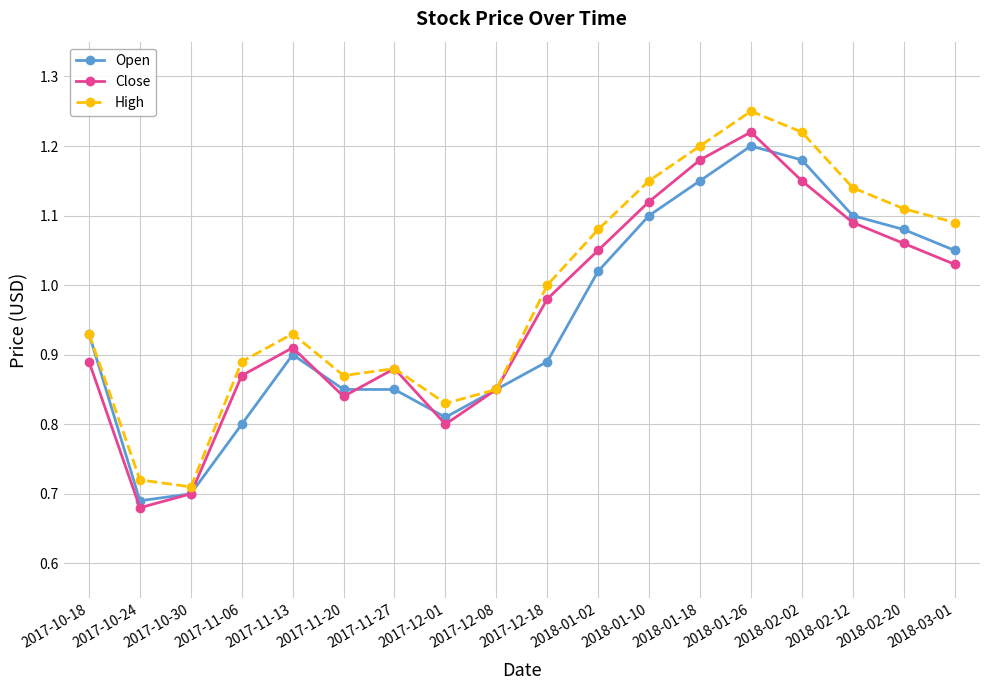

Where is the first local minimum for Close?

2017-10-24